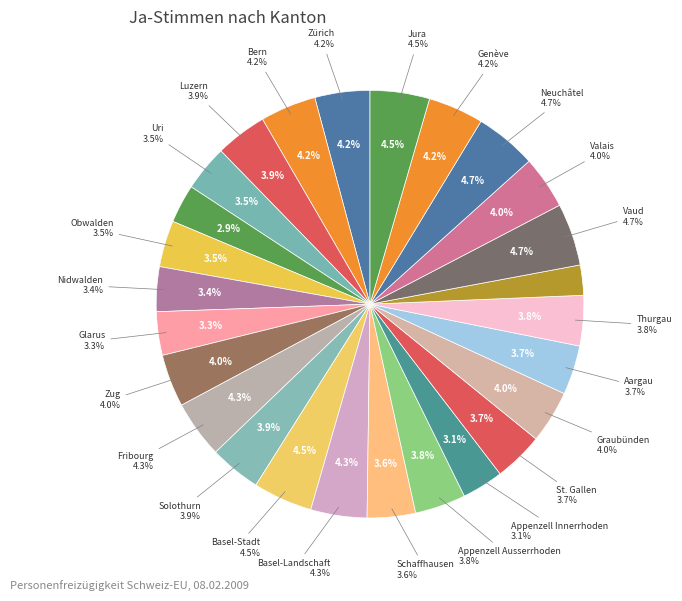

To the nearest percent, what portion does Basel-Stadt represent?

4%